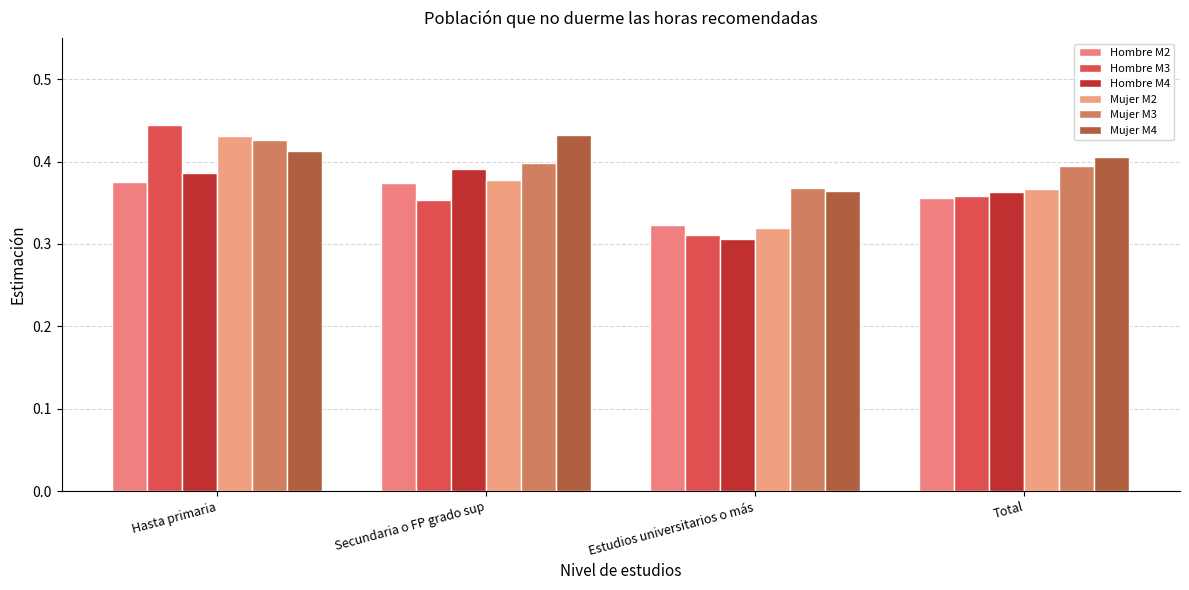

Which series changed the most between Hasta primaria and Secundaria o FP grado sup?

Hombre M3